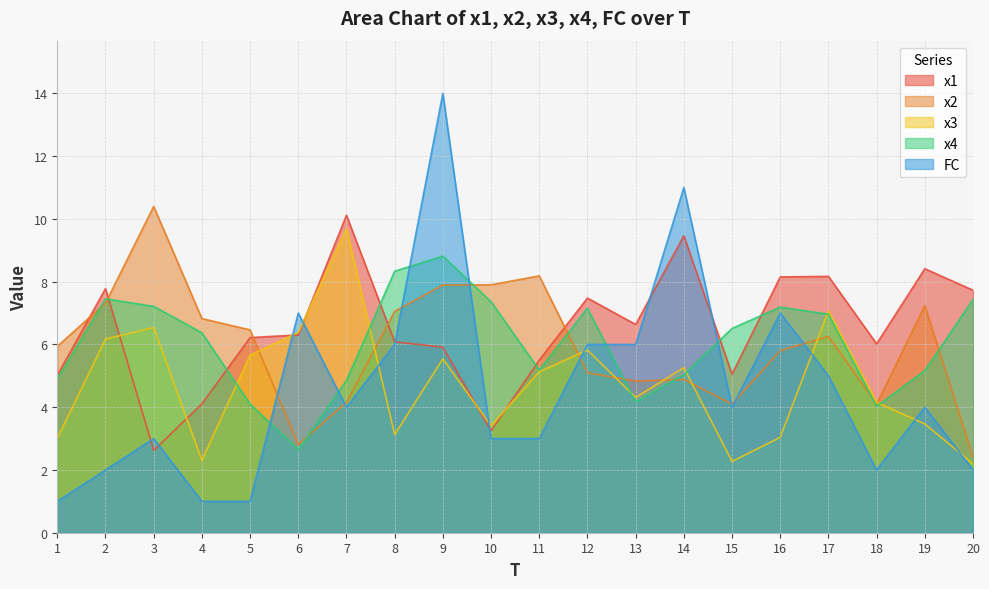

At which label does x2 reach its peak?

3